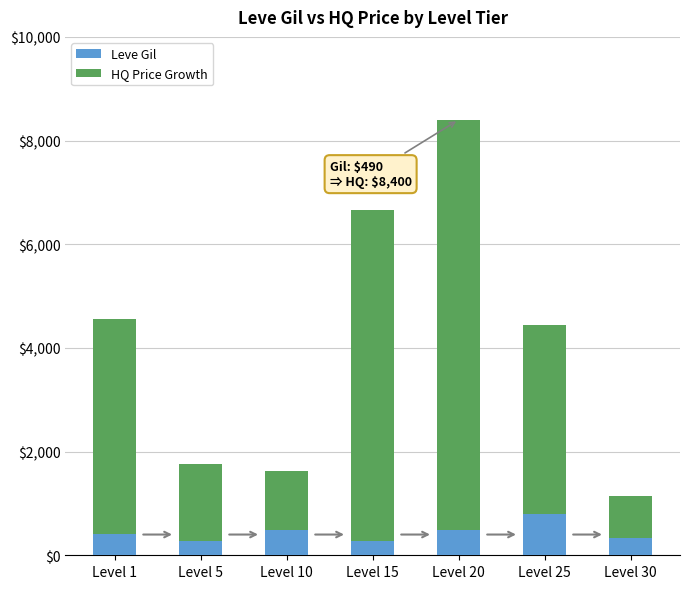

What is the total value across all series at Level 10?

1620.0